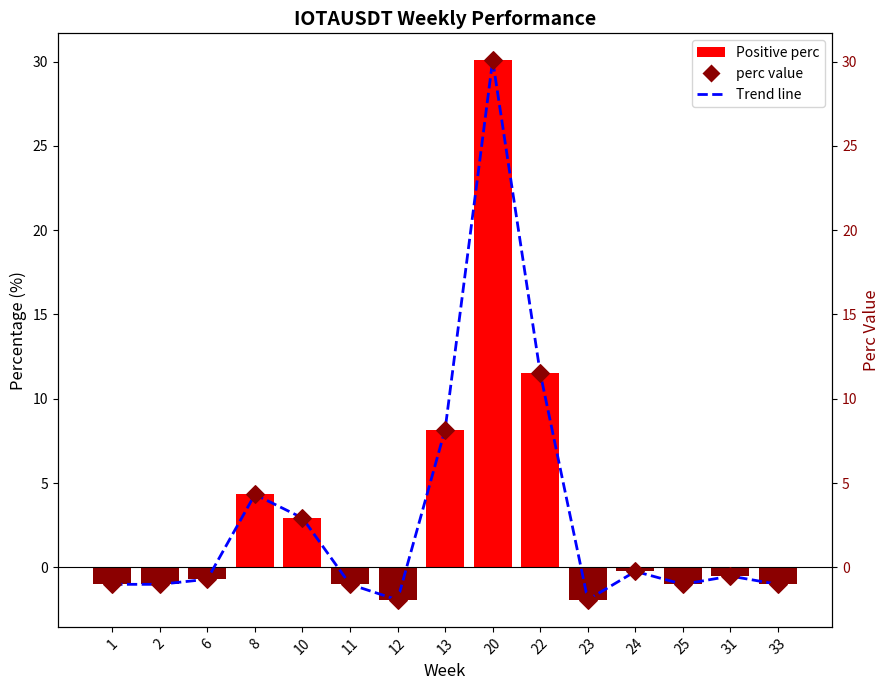

At which category is the sum across all series the highest?

20